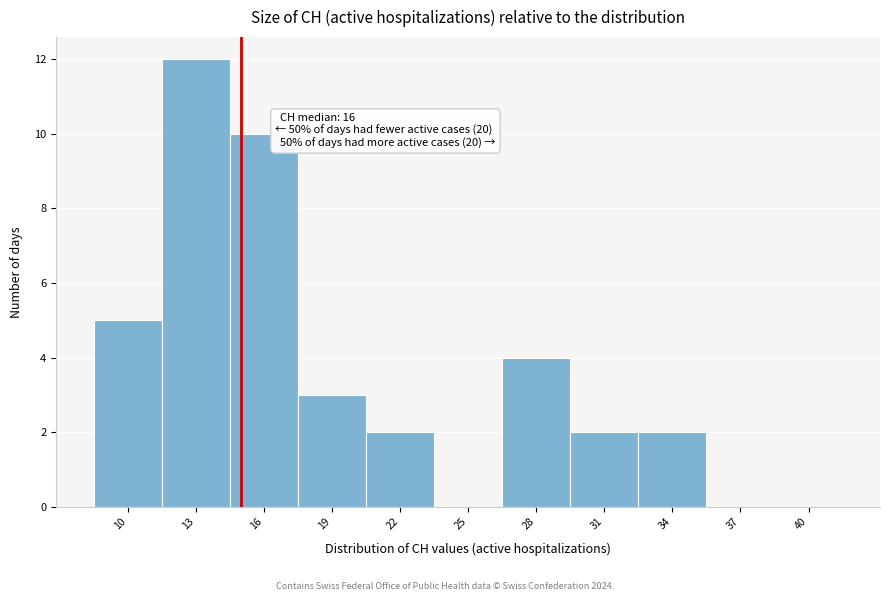

Reading left to right, list all the values displayed in this chart.

10=5	13=12	16=10	19=3	22=2	25=0	28=4	31=2	34=2	37=0	40=0